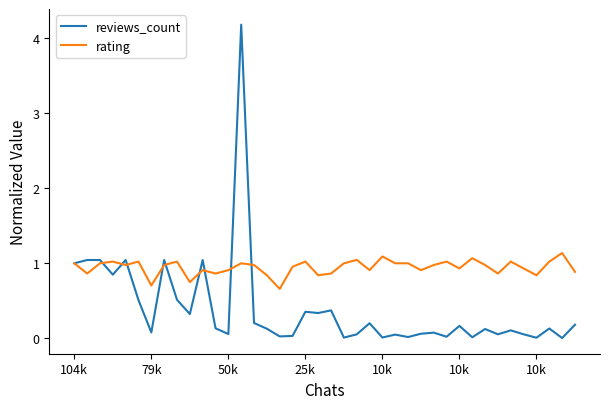

Which series has the largest range (max minus min)?

reviews_count